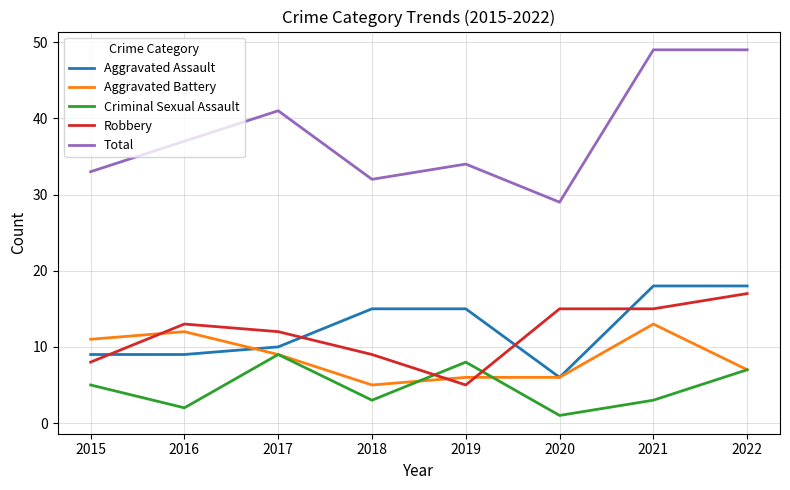

What is the difference between the maximum and minimum values in the Aggravated Assault series?

12